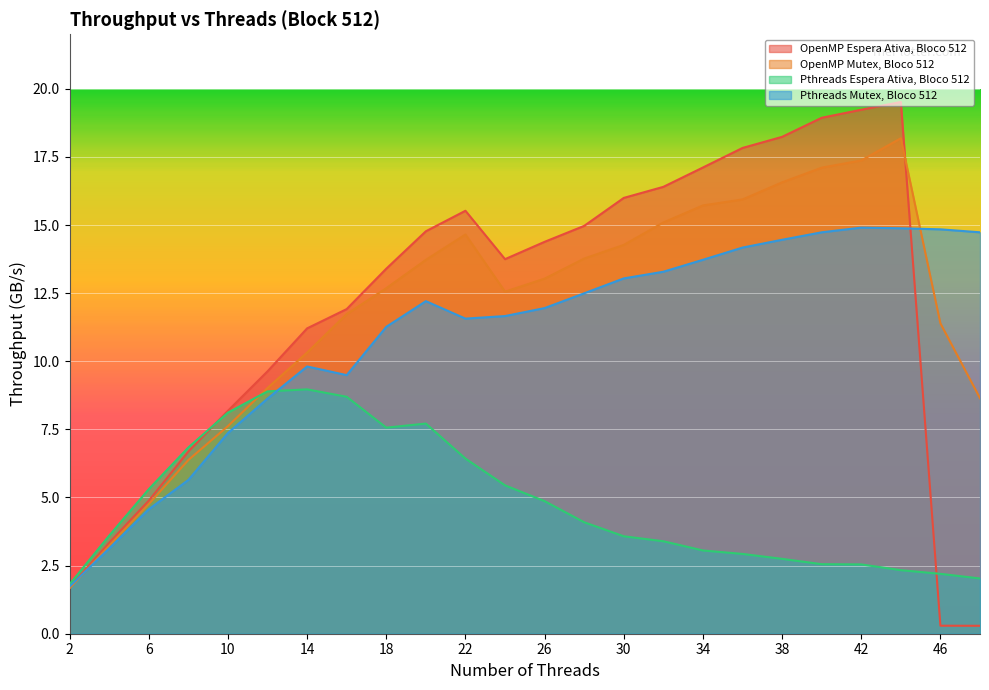

Is the value of OpenMP Espera Ativa, Bloco 512 at 22 greater than the value of OpenMP Mutex, Bloco 512 at 10?

Yes